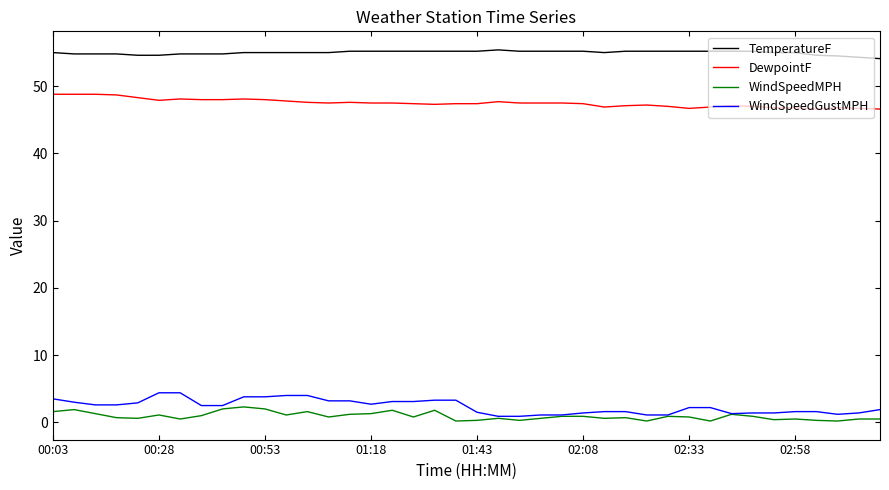

Which series has the largest range (max minus min)?

WindSpeedGustMPH